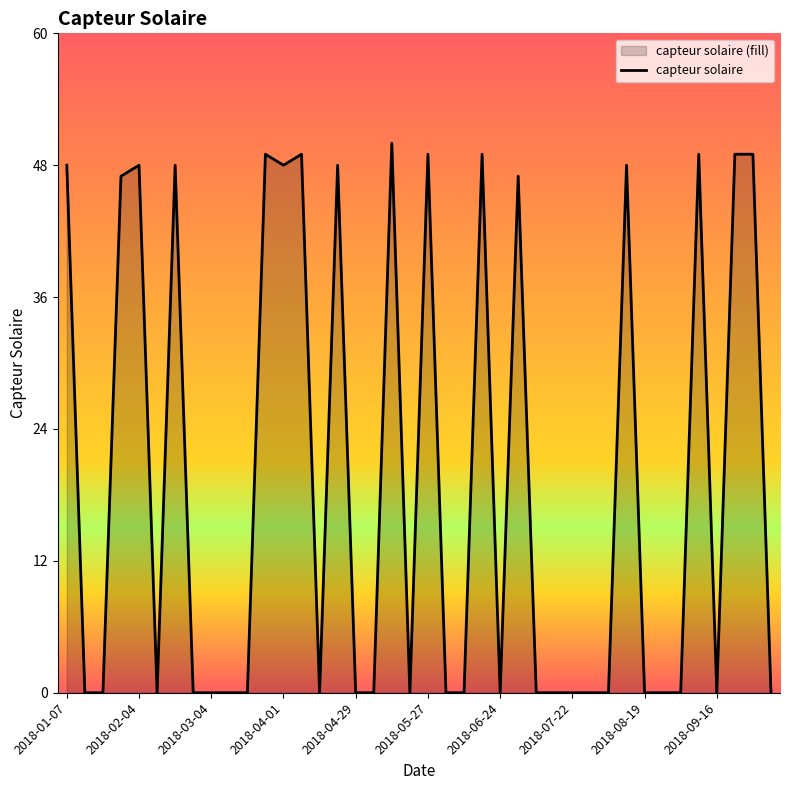

Reading left to right, extract all data points from this chart.

48	0	0	47	48	0	48	0	0	0	0	49	48	49	0	48	0	0	50	0	49	0	0	49	0	47	0	0	0	0	0	48	0	0	0	49	0	49	49	0